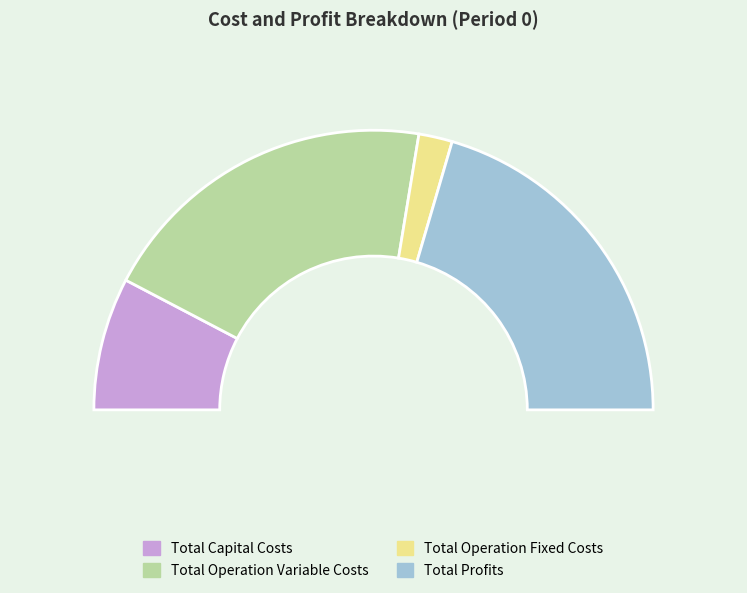

To the nearest percent, what is the average slice percentage?

25%